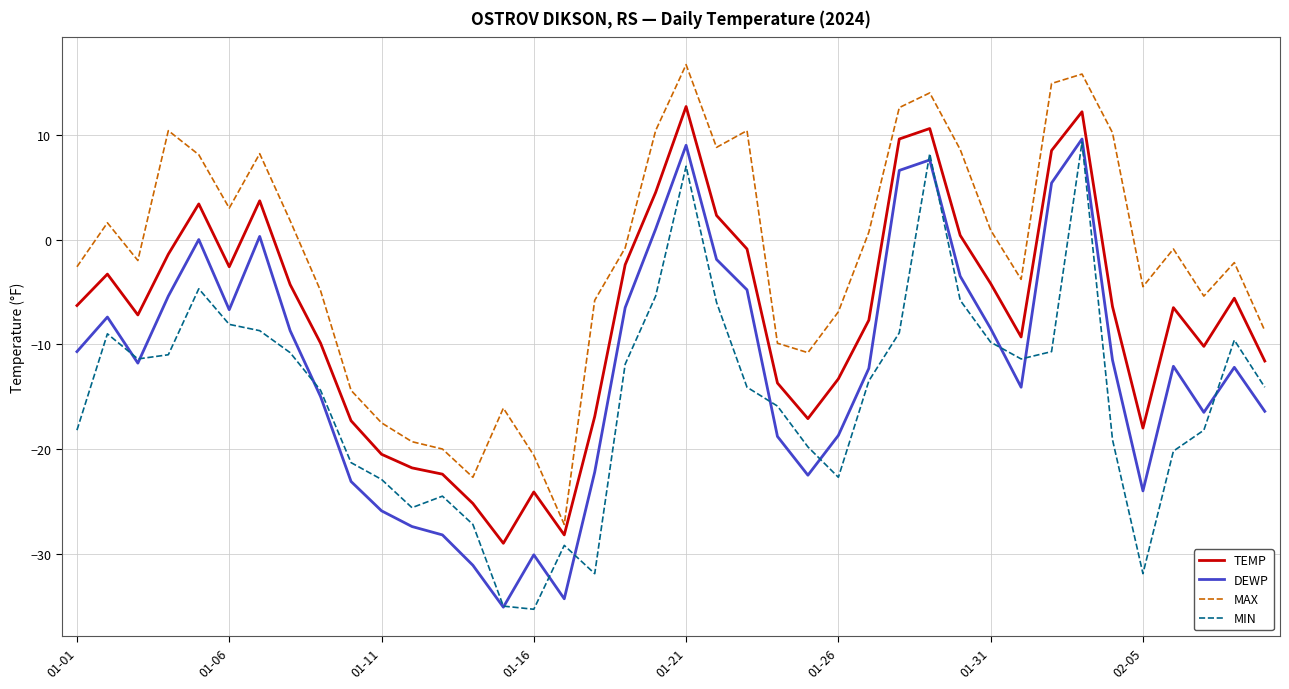

Which series has the largest total across all categories?

MAX